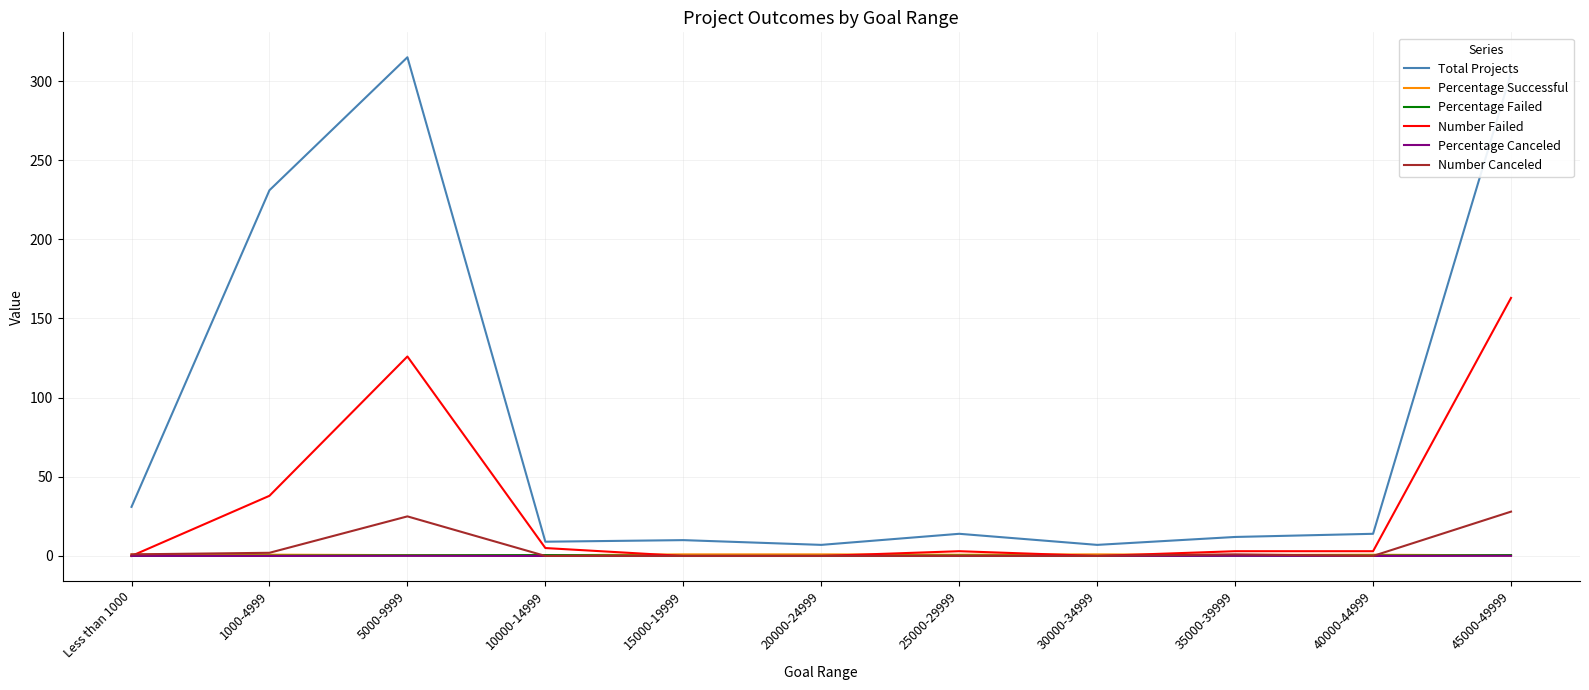

Which series changed the most between 20000-24999 and 45000-49999?

Total Projects